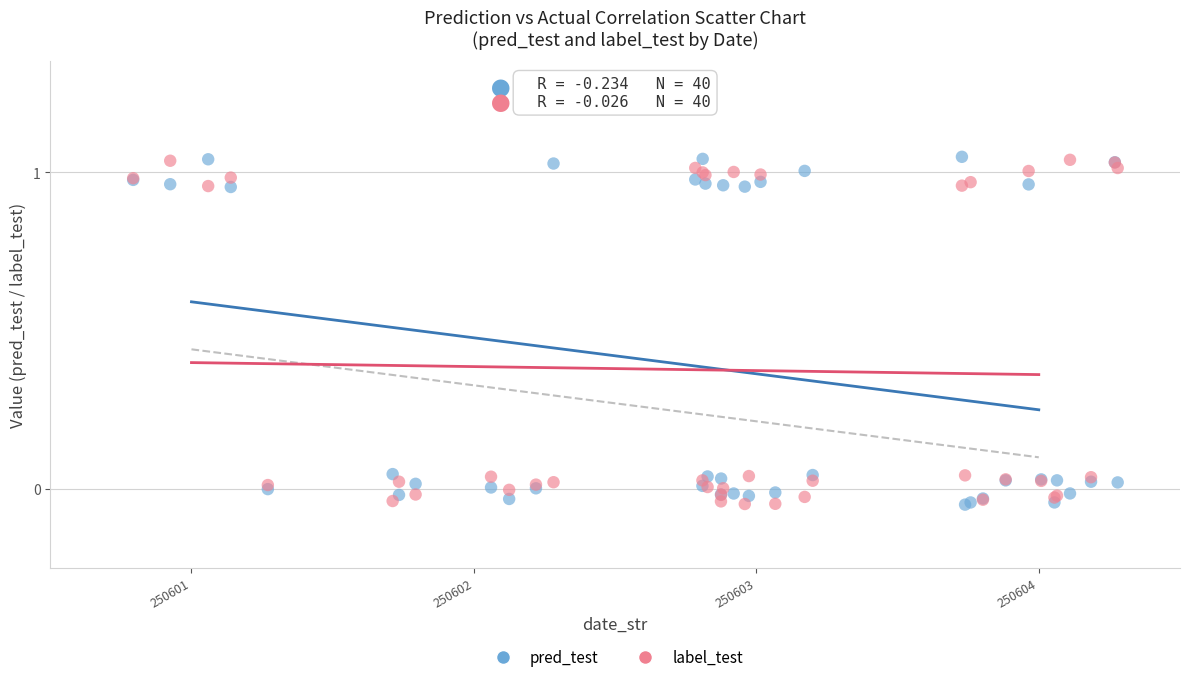

What is the X range (max minus min) for the scatter plot?

3.5